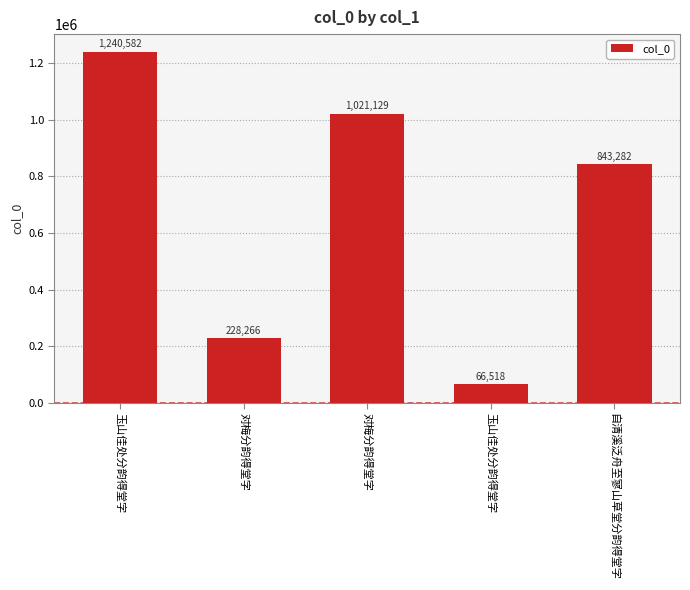

Does the chart contain any negative values?

No